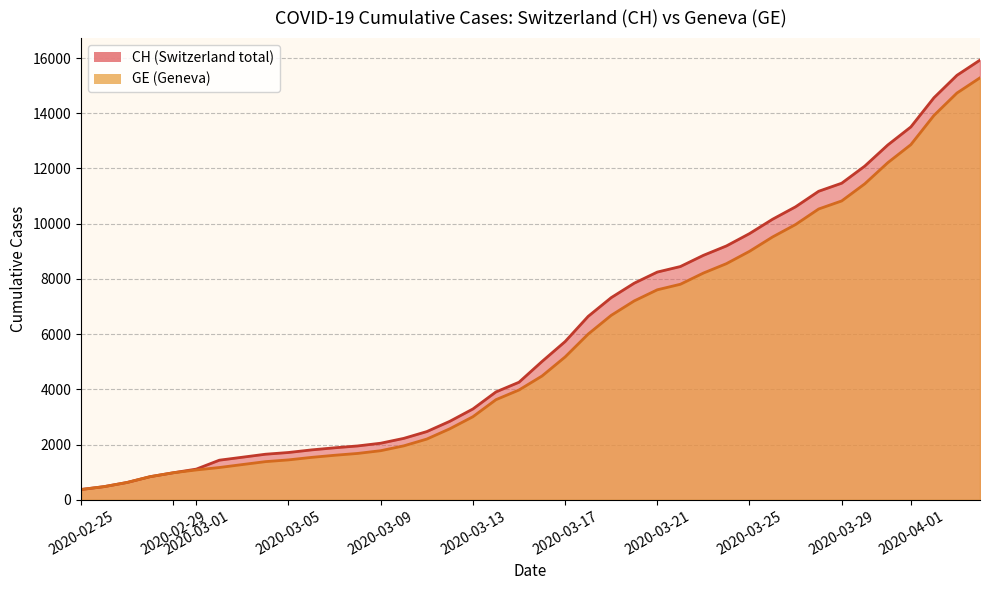

What is the greatest value displayed?

15926